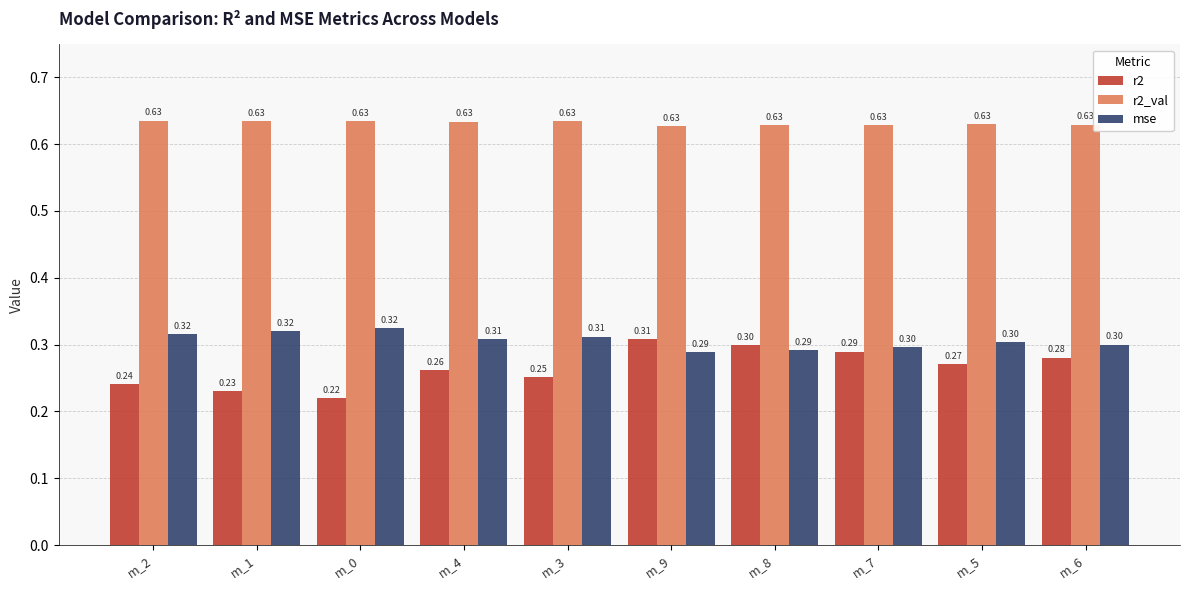

What is the total value across all series at m_2?

1.2